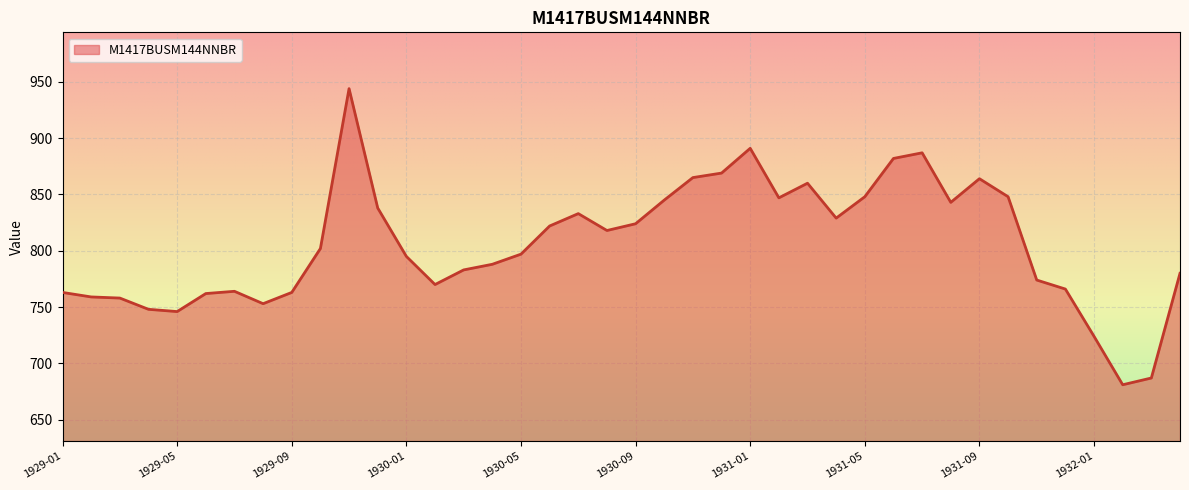

What is the difference between the maximum and minimum values?

263